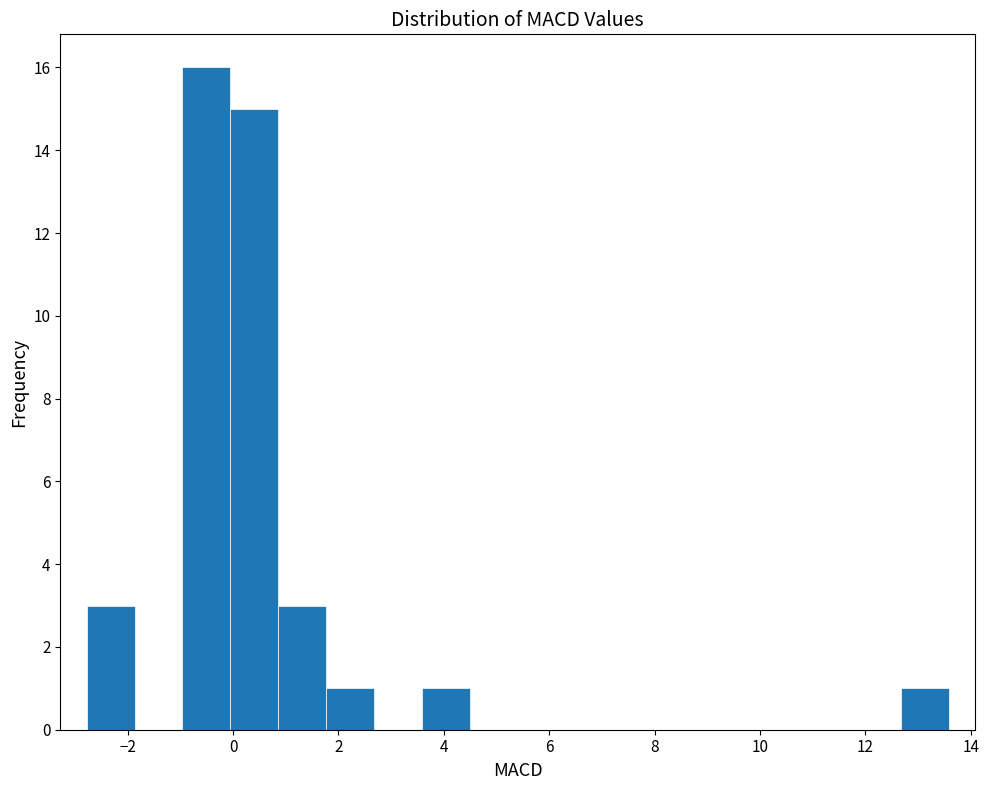

Reading left to right, transcribe this chart: for each bar, give the range it covers on the x-axis and its height. Neither the bar edges nor the heights are printed on the chart, so give them approximately, as read against the axes.

-2.8 to -1.8: 3
-1.8 to -1.0: 0
-1.0 to 0.0: 16
0.0 to 0.8: 15
0.8 to 1.8: 3
1.8 to 2.6: 1
2.6 to 3.6: 0
3.6 to 4.4: 1
4.4 to 5.4: 0
5.4 to 6.4: 0
6.4 to 7.2: 0
7.2 to 8.2: 0
8.2 to 9.0: 0
9.0 to 10.0: 0
10.0 to 10.8: 0
10.8 to 11.8: 0
11.8 to 12.6: 0
12.6 to 13.6: 1